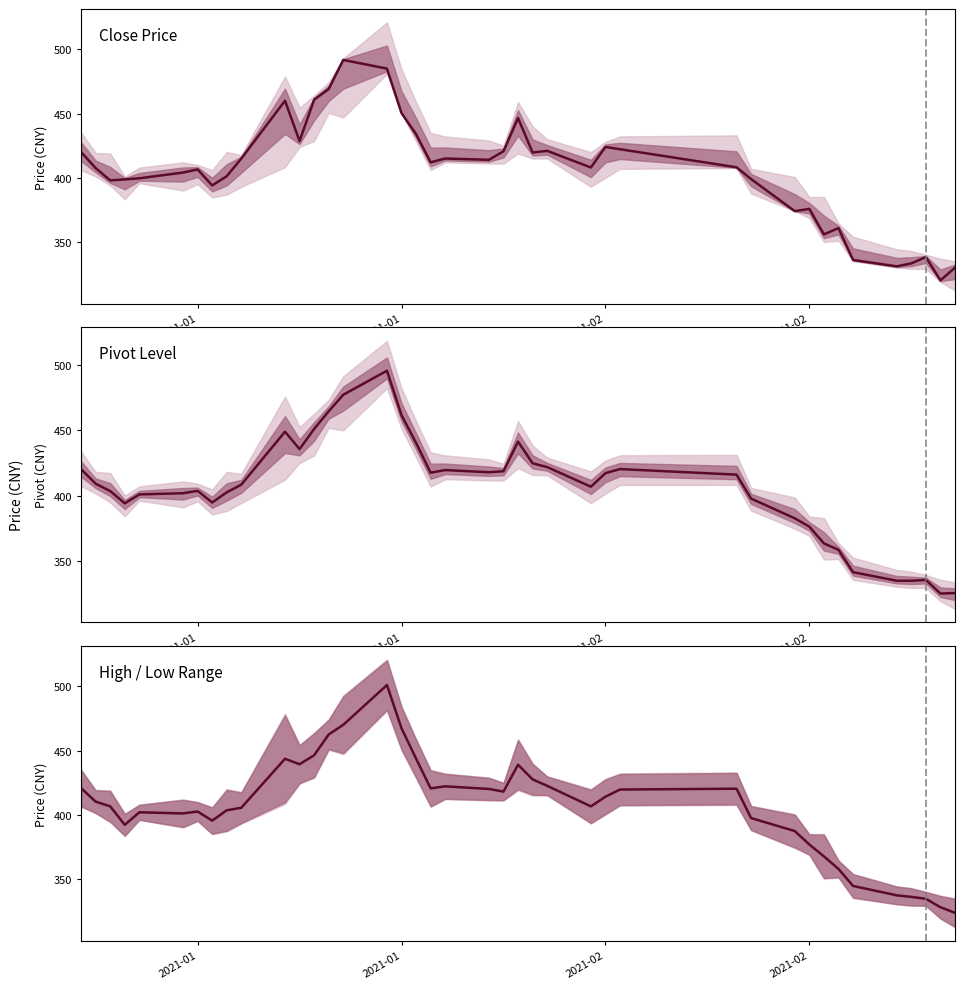

The chart shows a value of 265.7 at 17. True or false?

False